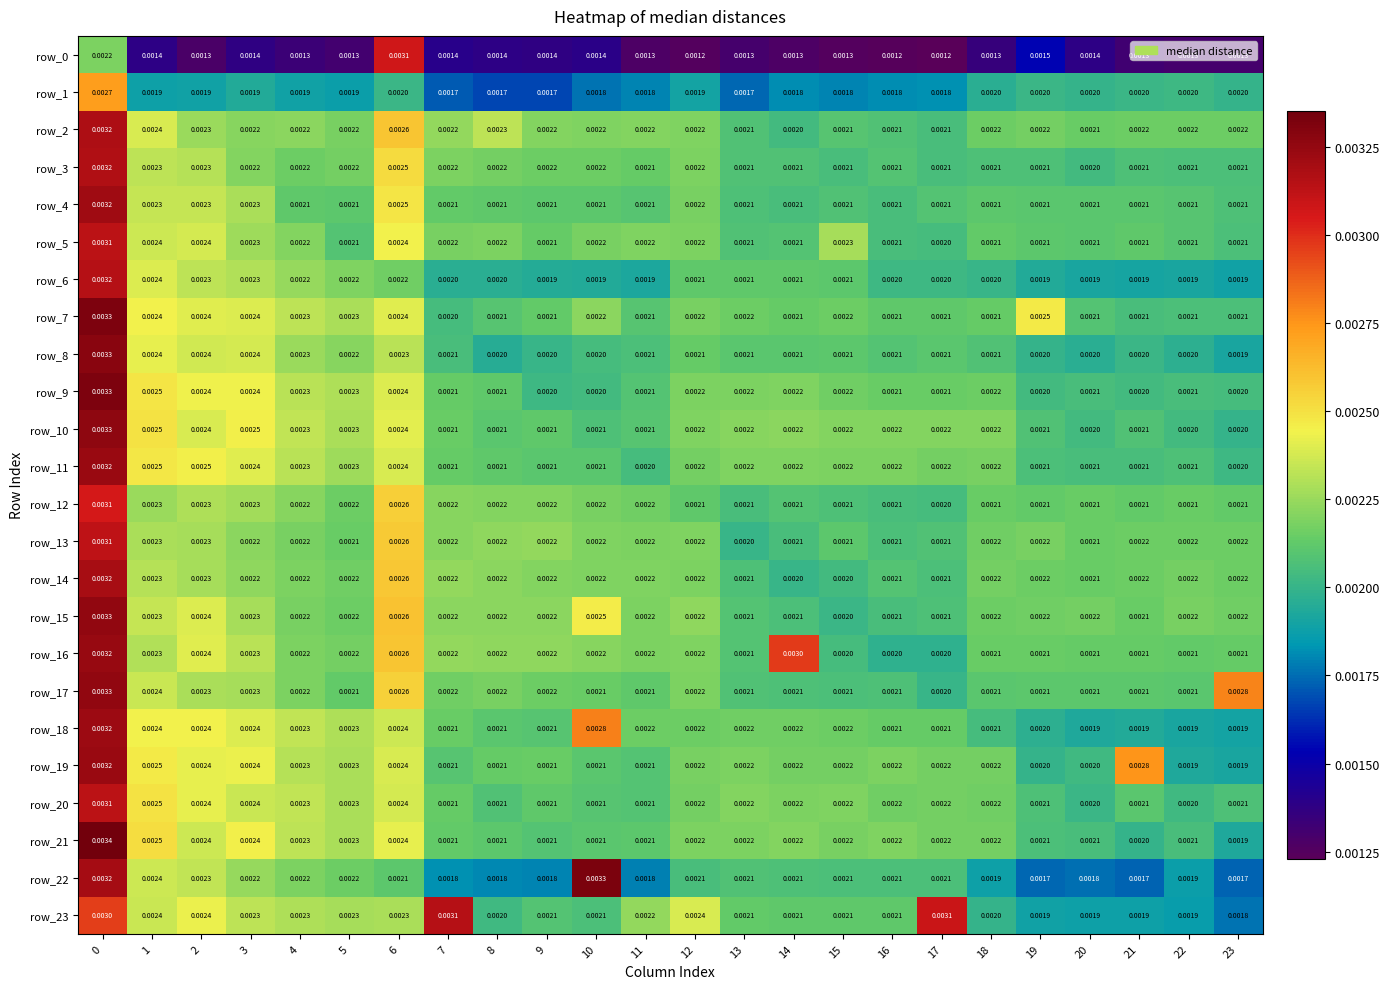

Count the row_15 values in the range 0 to 1.

24